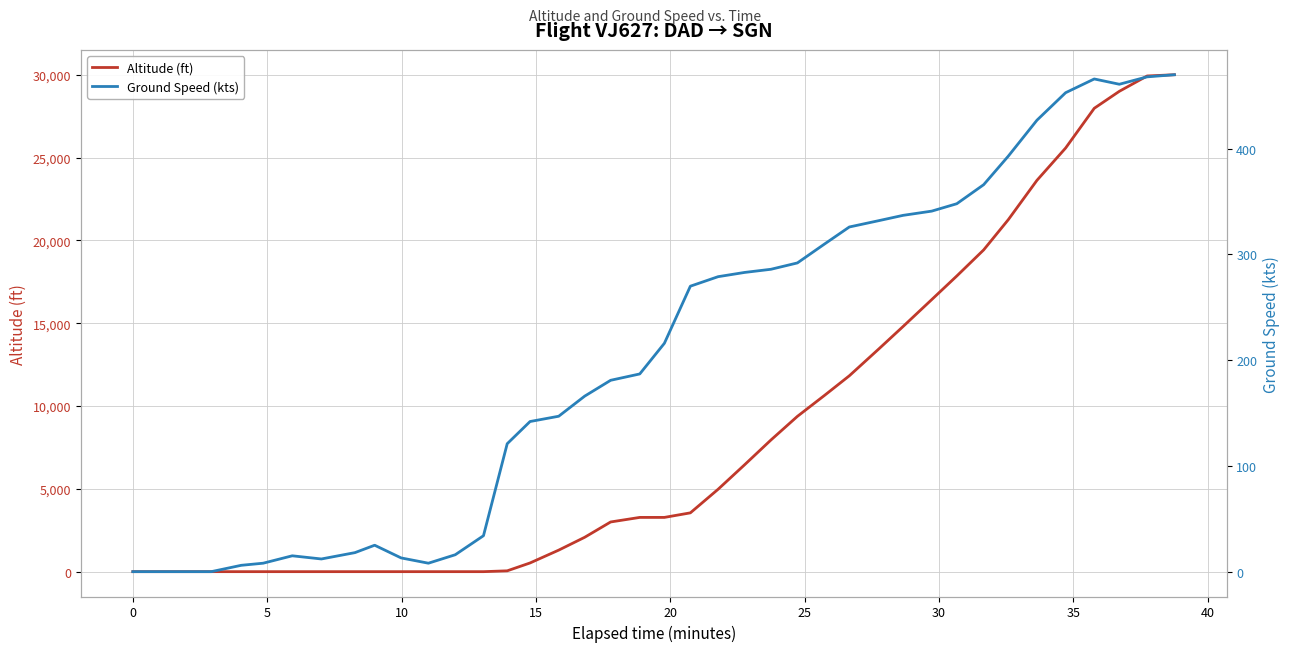

How many positive values does the Ground Speed (kts) series have?

36